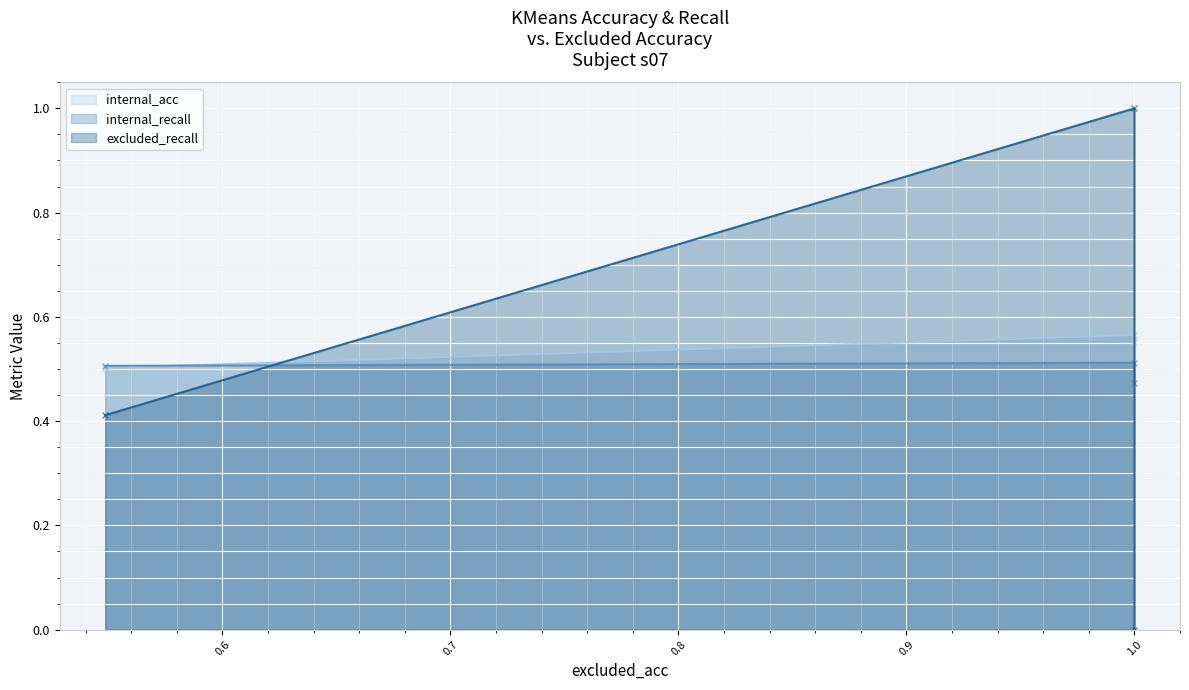

What is the difference between the maximum and minimum values in the excluded_recall series?

1.0